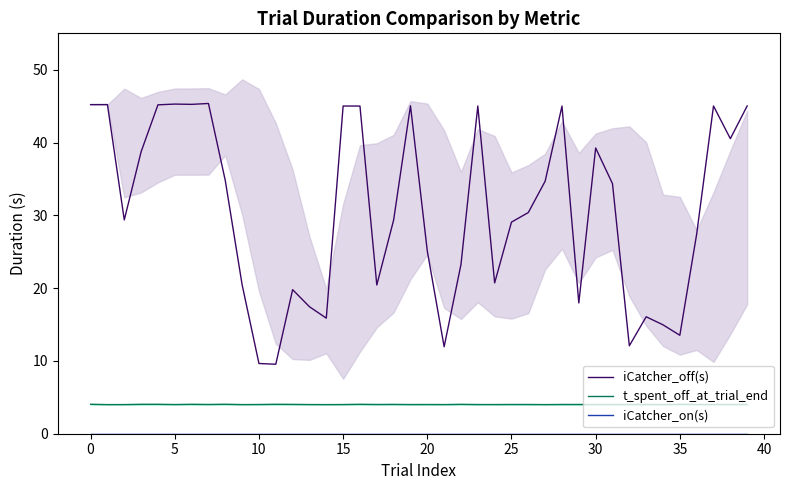

What is the label of the 17th point from the right?

23